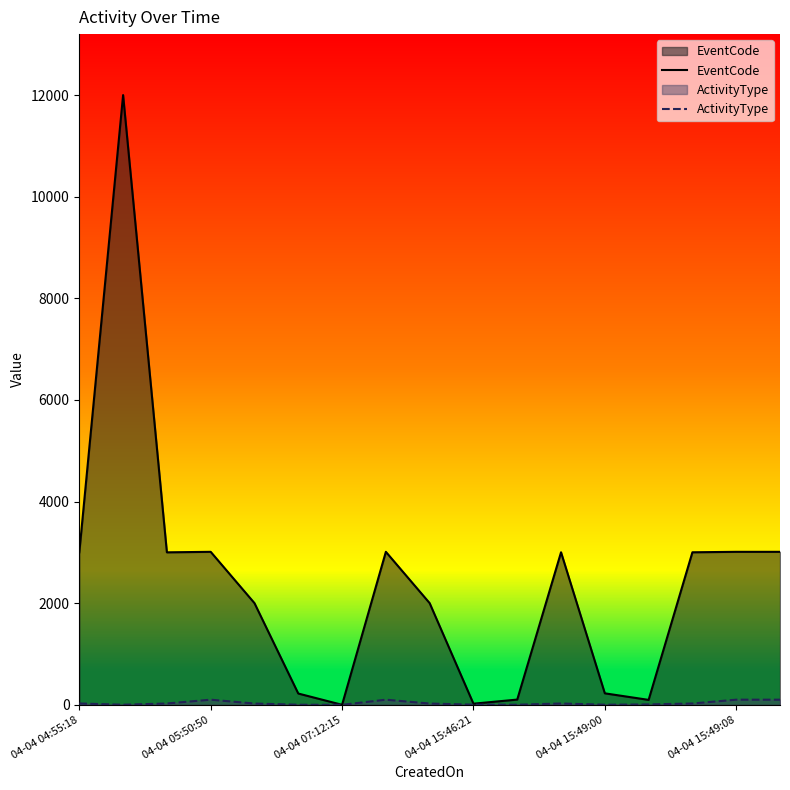

What is the value of the ActivityType point at the 13th from the left?

2